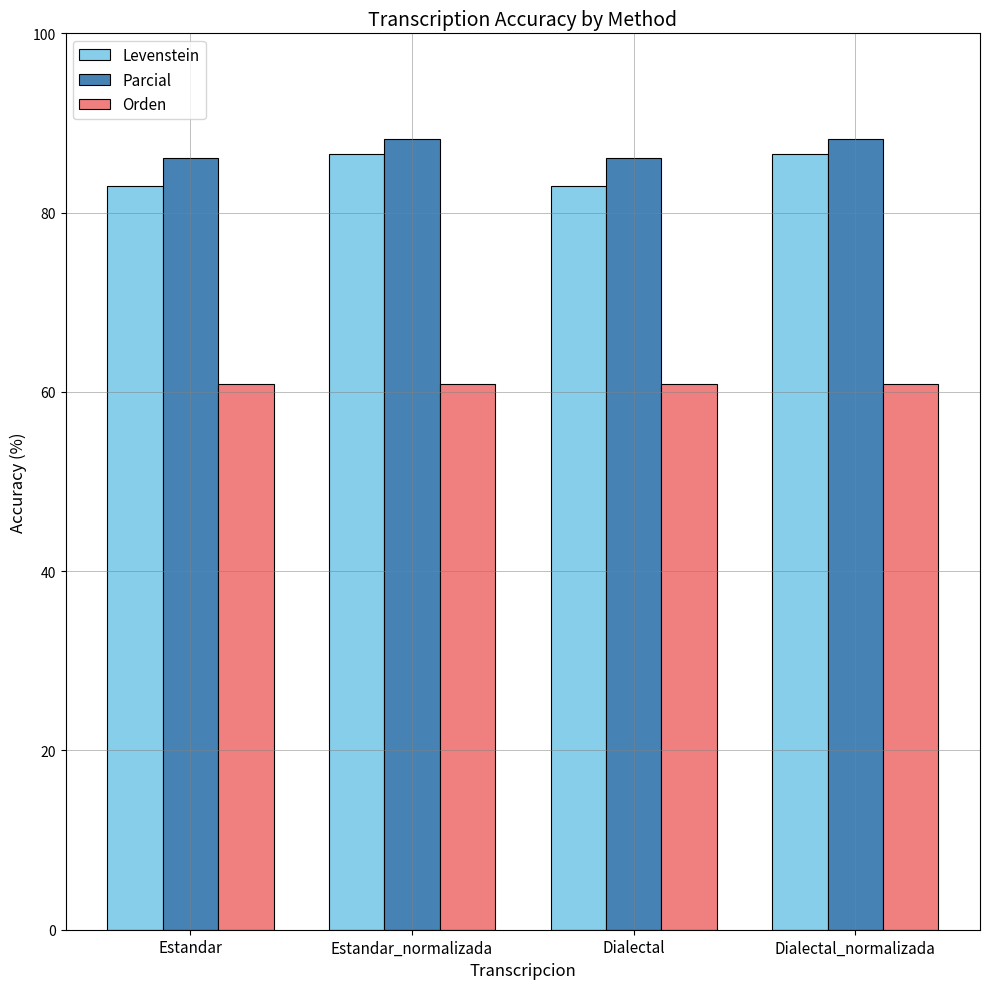

How many distinct data groups are displayed?

3